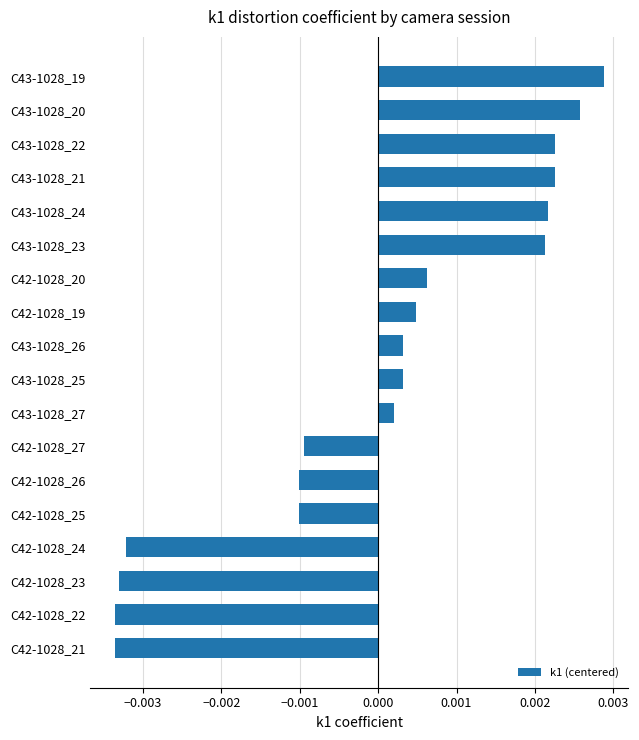

Which category has the highest value across all series?

C43-1028_19